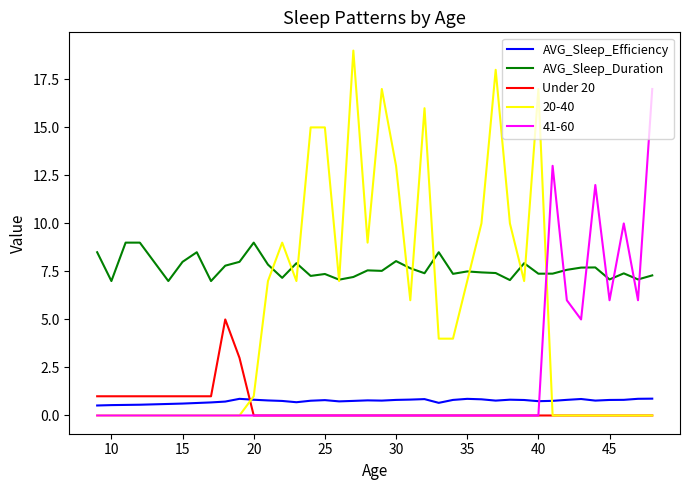

What is the minimum value for AVG_Sleep_Duration?

7.0